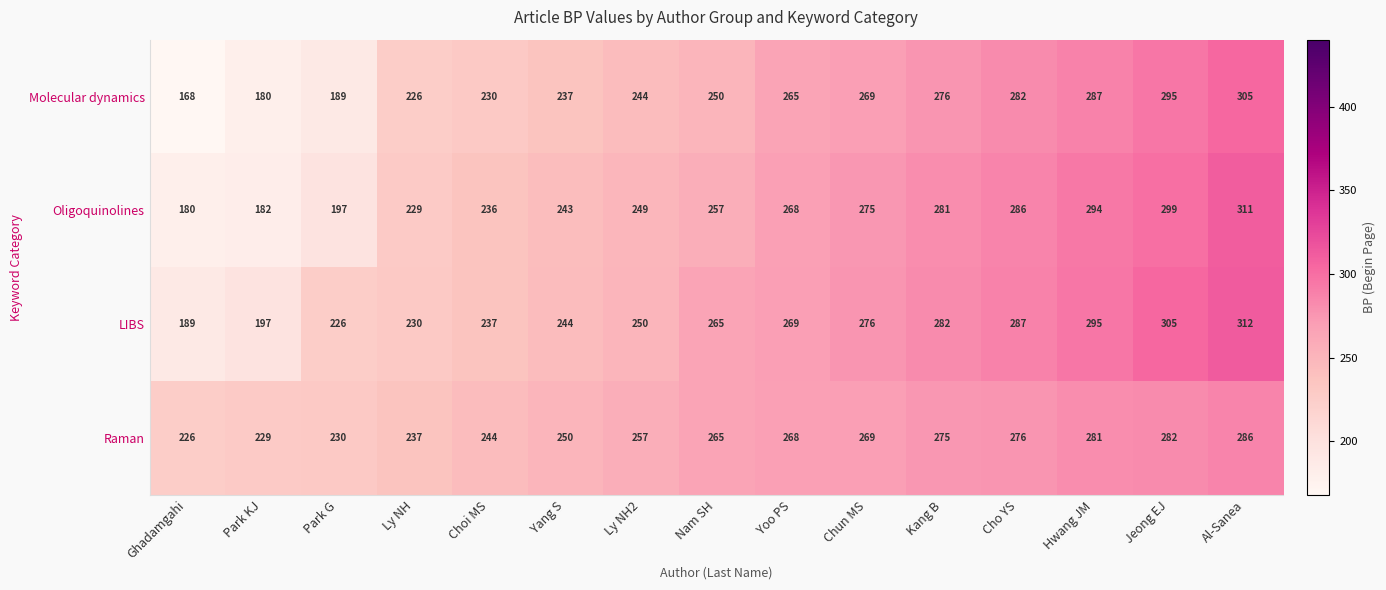

What is the highest value of the Molecular dynamics series?

305